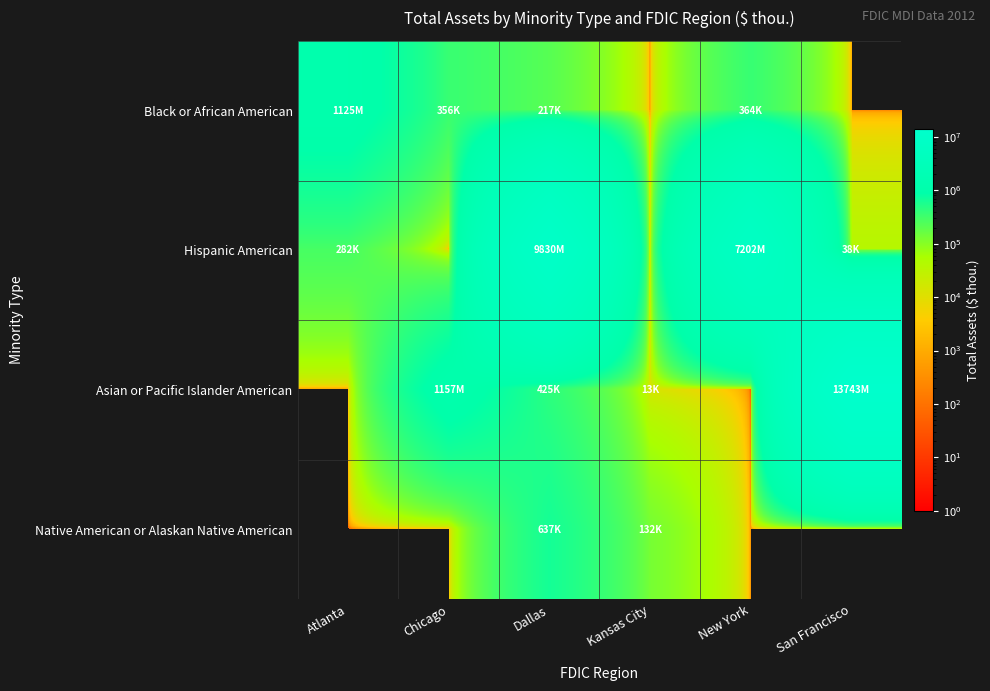

Which series has the widest spread of values?

Asian or Pacific Islander American